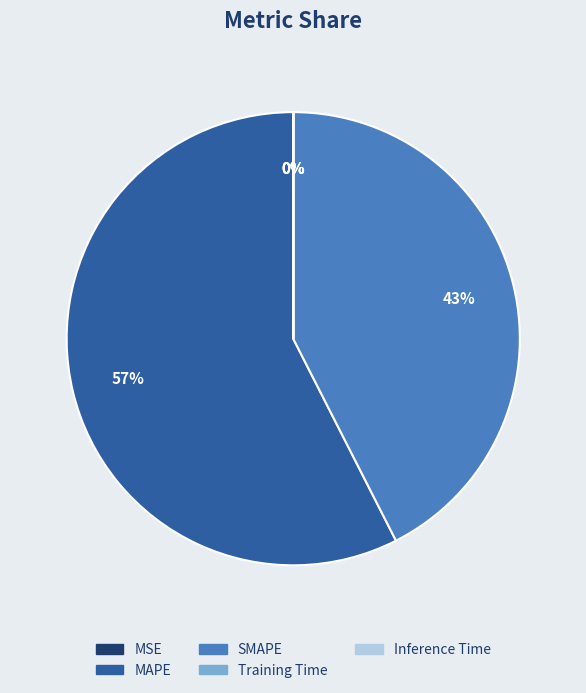

True or false: MAPE accounts for 57% of the total.

True